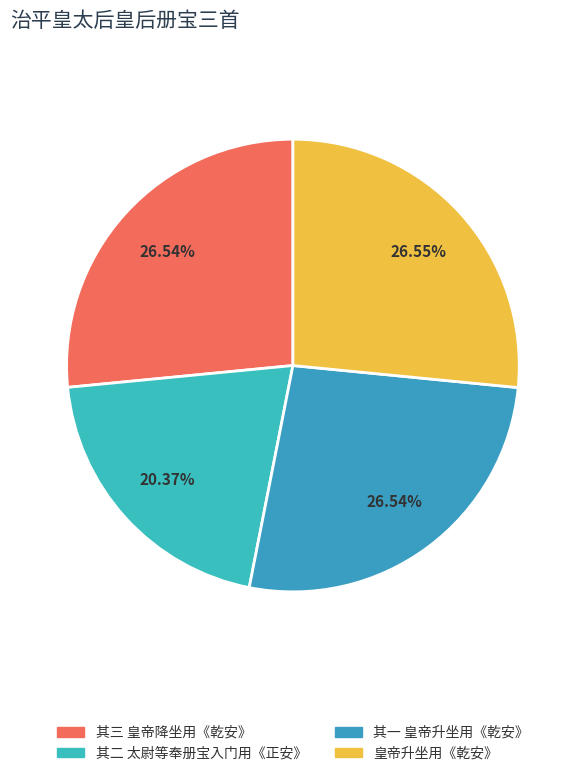

Rank the categories by value from lowest to highest.

治平皇太后皇后册宝三首 其二 太尉等奉册宝入门用《正安》。, 治平皇太后皇后册宝三首 其一 皇帝升坐用《乾安》。, 治平皇太后皇后册宝三首 其三 皇帝降坐用《乾安》。, 治平皇太后皇后册宝三首 皇帝升坐用《乾安》。